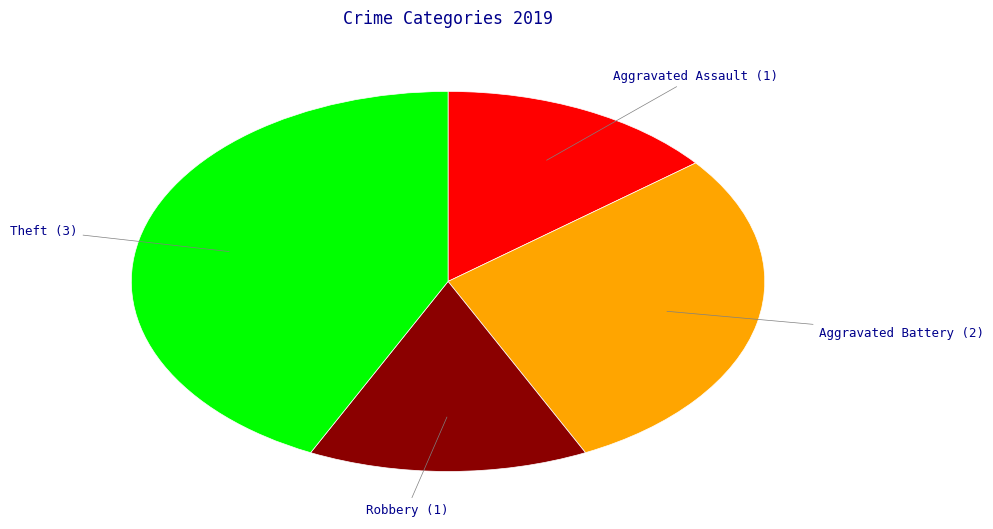

Which category has the biggest portion of the pie?

Theft